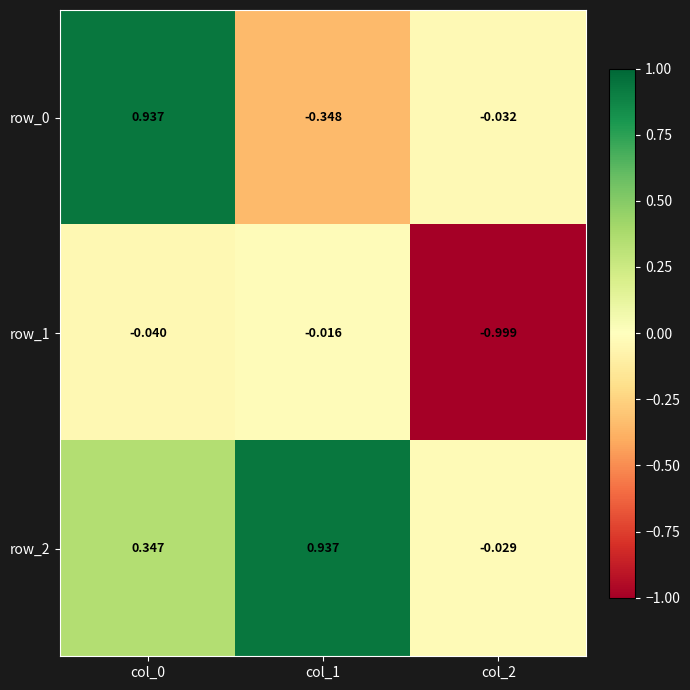

Reading left to right, extract all data points from this chart.

row_0: 0.9	-0.3	-0.0
row_1: -0.0	-0.0	-1.0
row_2: 0.3	0.9	-0.0